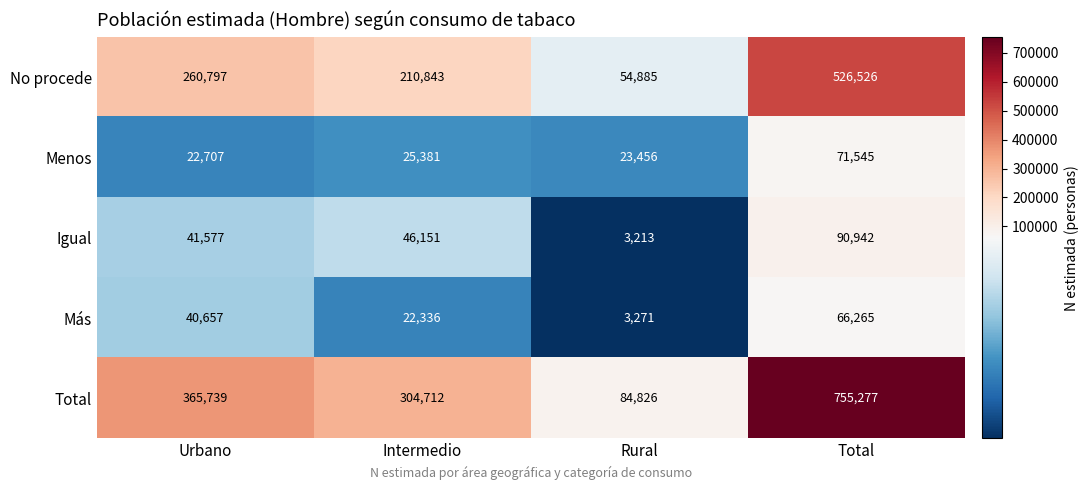

True or false: Más has a value of 17059 at Urbano.

False